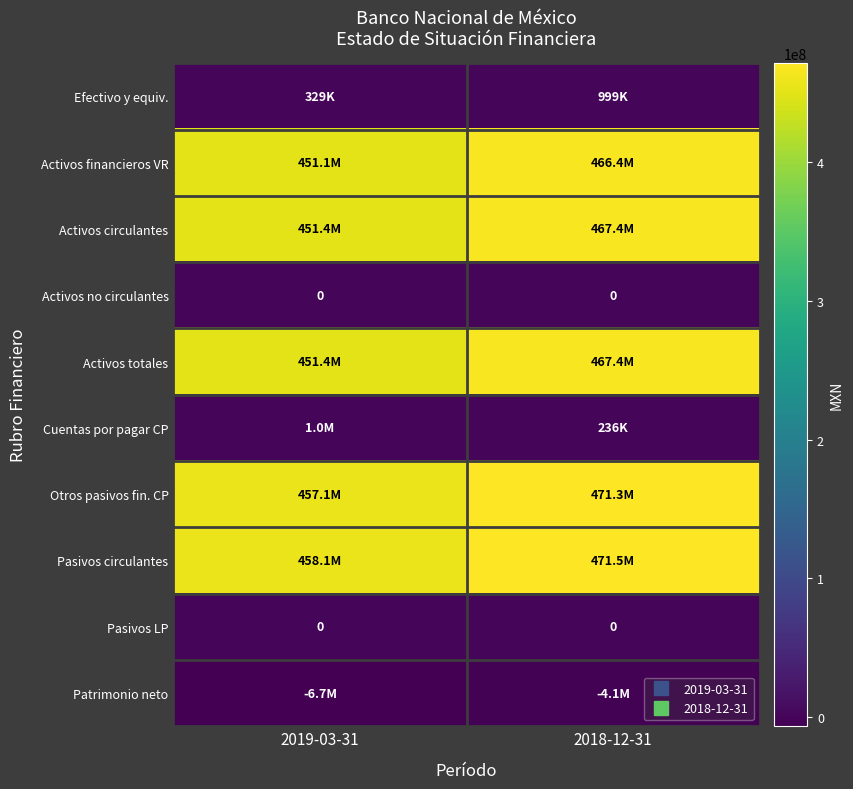

List the series in order of their peak value, highest first.

Pasivos circulantes, Otros pasivos fin. CP, Activos circulantes, Activos totales, Activos financieros VR, Cuentas por pagar CP, Efectivo y equiv., Activos no circulantes, Pasivos LP, Patrimonio neto